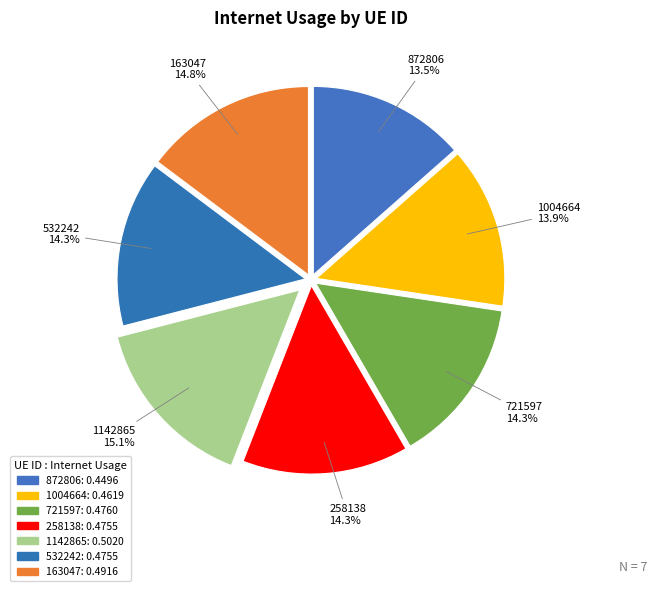

What portion of the pie excludes 163047?

85.2%